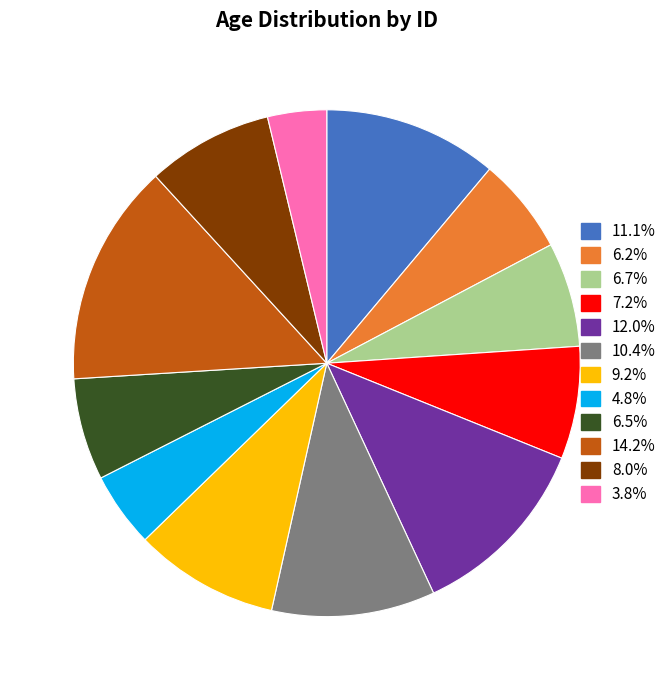

Is there any slice that represents more than half of the pie?

No